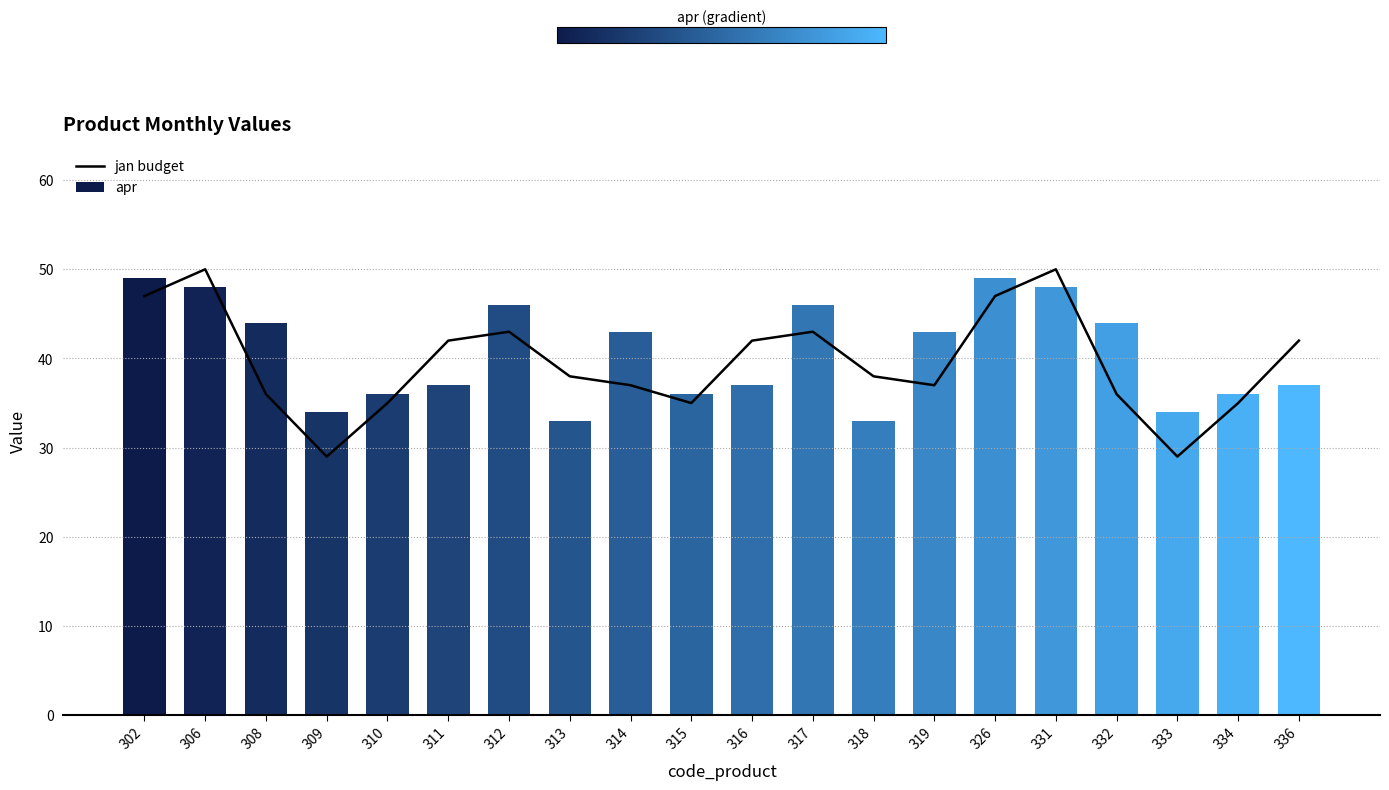

Which category has the highest value in the apr series?

302